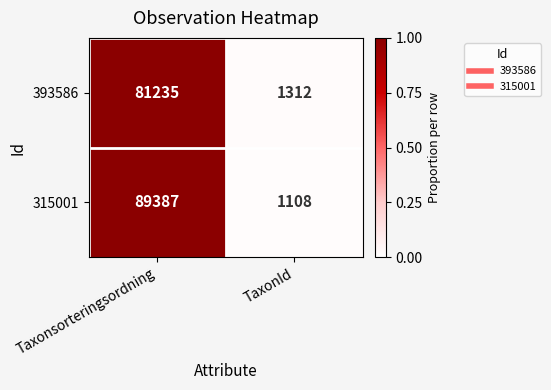

The 315001 series shows 1108 at TaxonId. True or false?

True